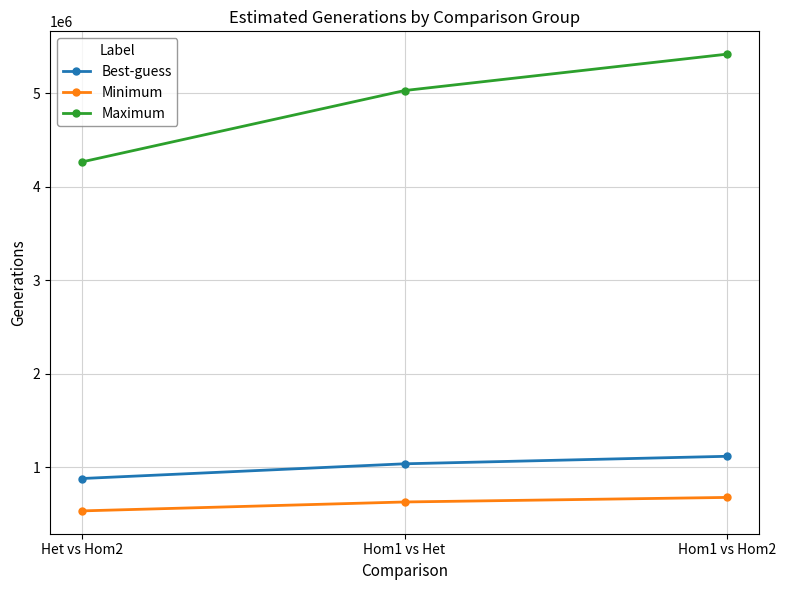

Where does the Maximum series first go above 5031401?

Hom1 vs Het